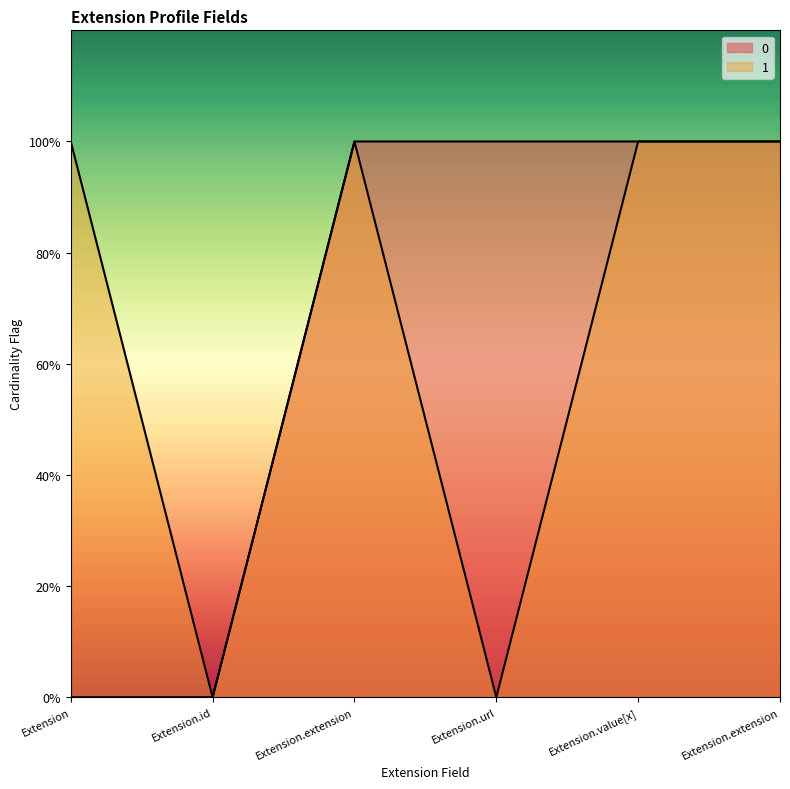

What is the value of the 1 point at the 3rd from the left?

1